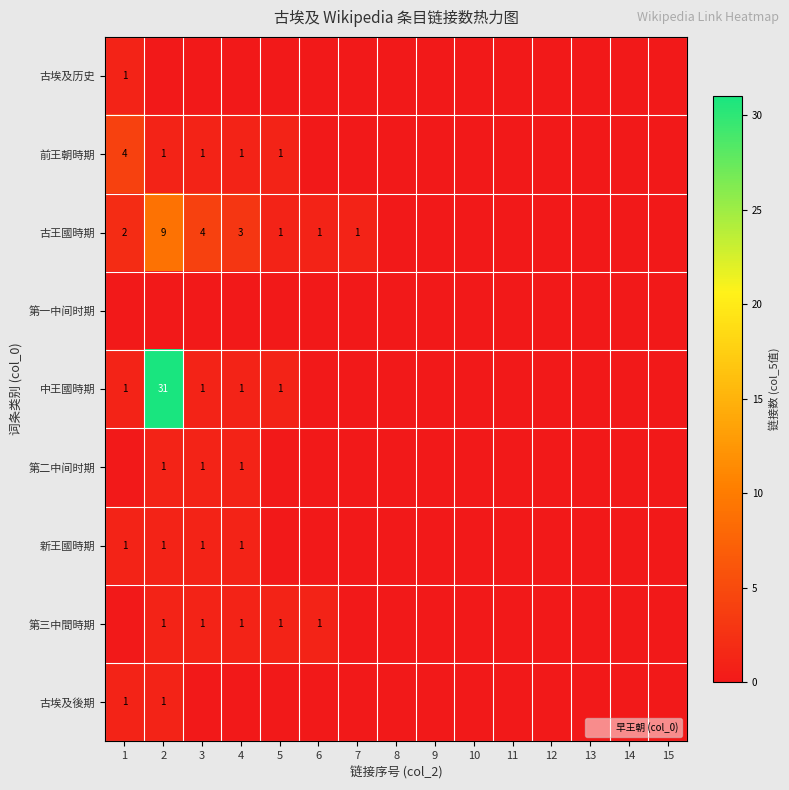

The 古埃及後期 series shows 1 at 1. True or false?

True